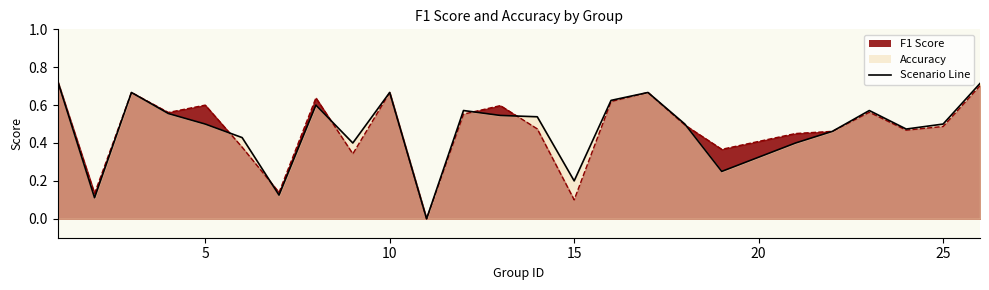

What is the difference between the maximum and second lowest values in the accuracy series?

0.6